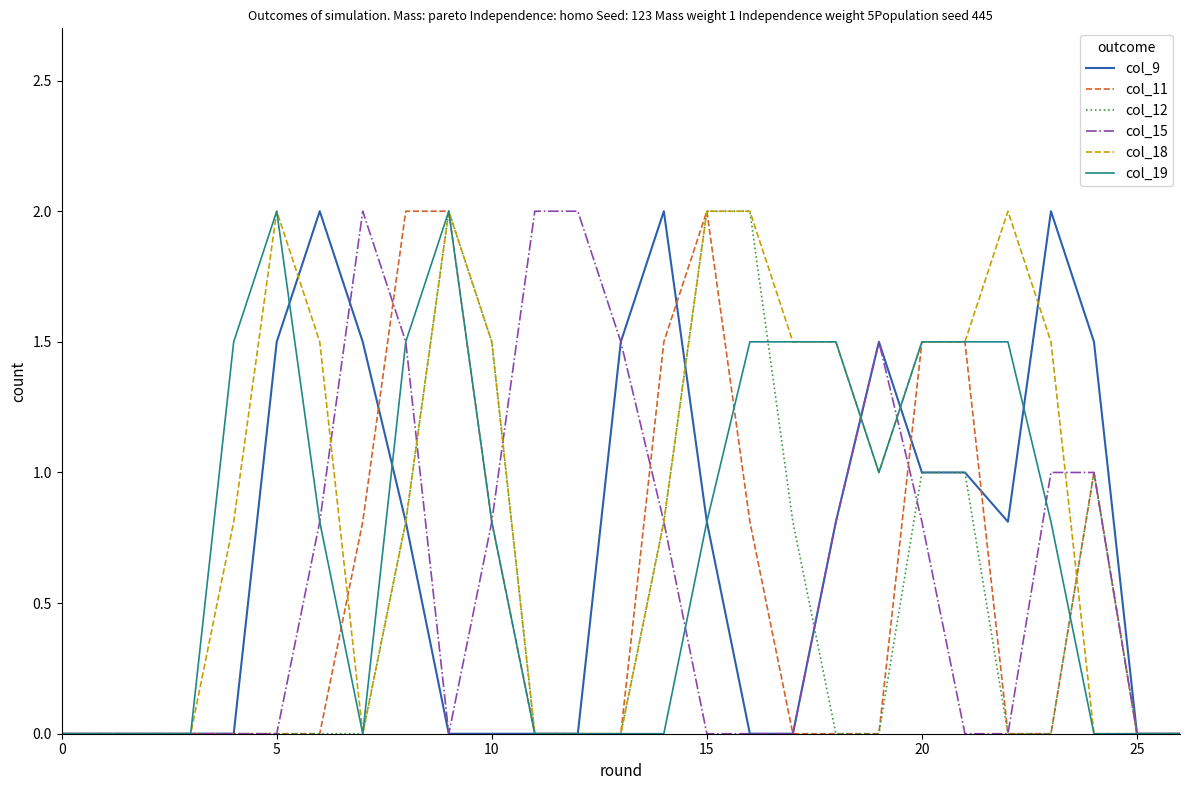

What is the highest value of the col_15 series?

2.0